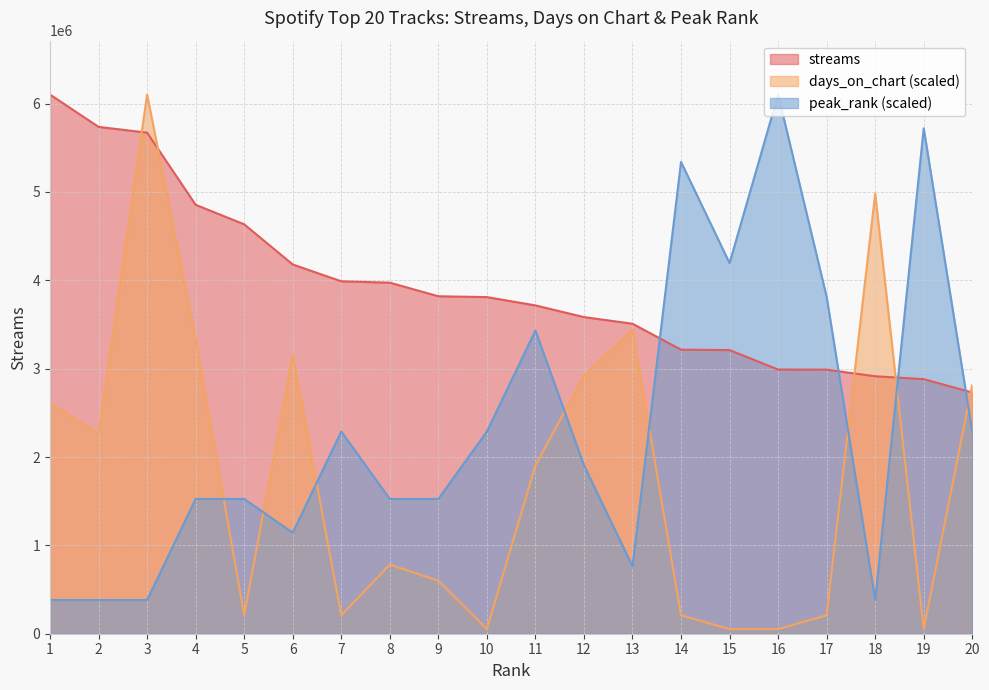

Which series ends up on top after the final intersection of streams and days_on_chart?

days_on_chart